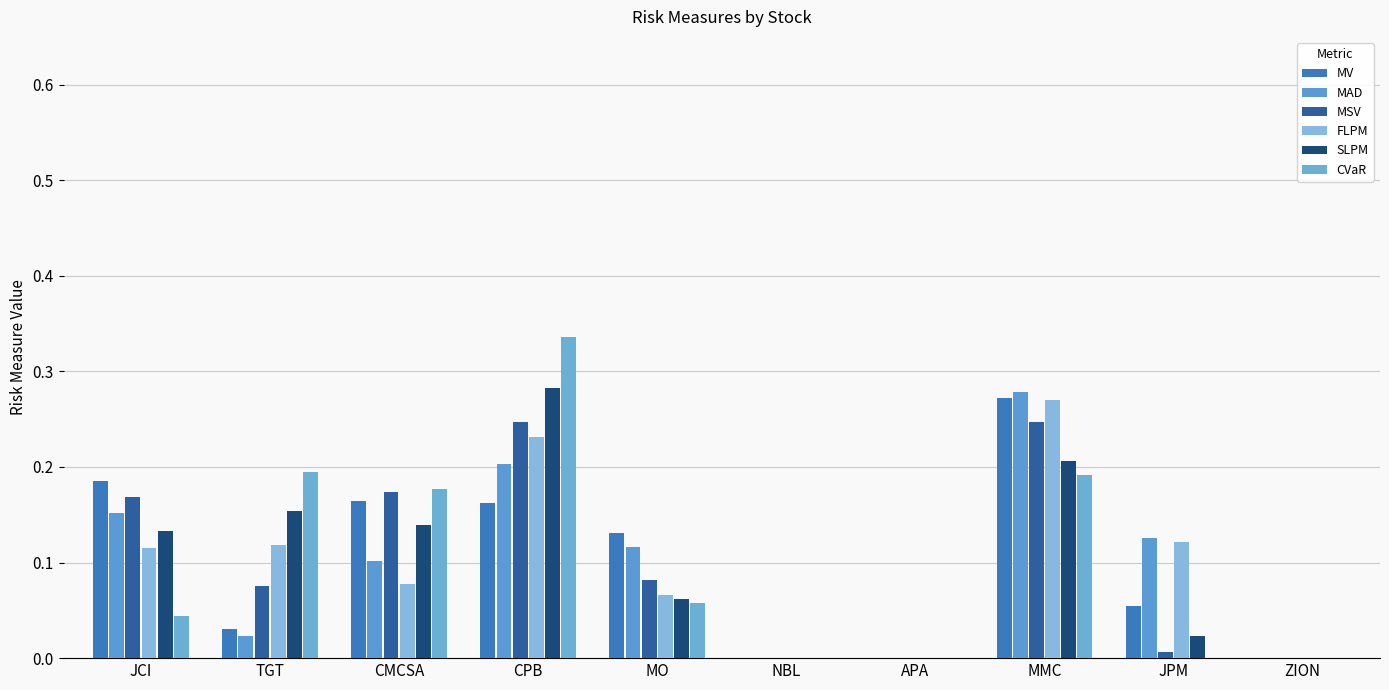

Are the bars grouped side by side (vs. stacked)?

Yes